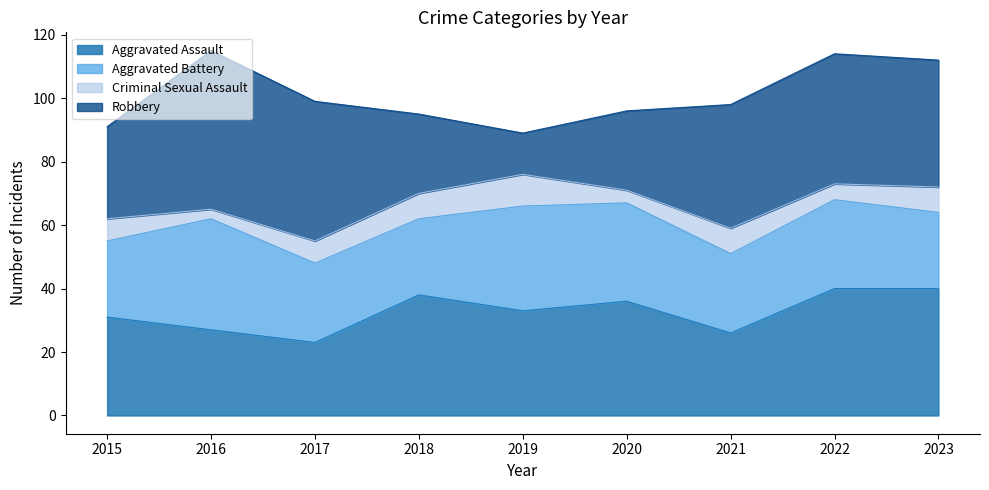

What is the difference between the second highest and minimum values in the Aggravated Battery series?

9